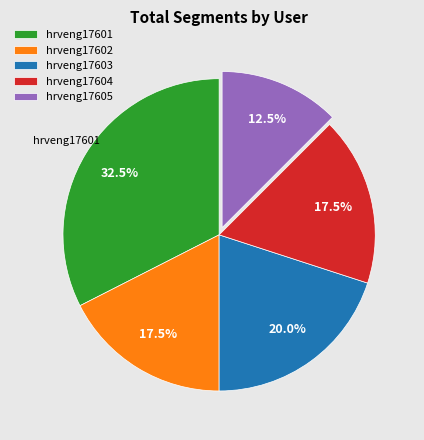

What is the smallest slice in the pie chart?

hrveng17605